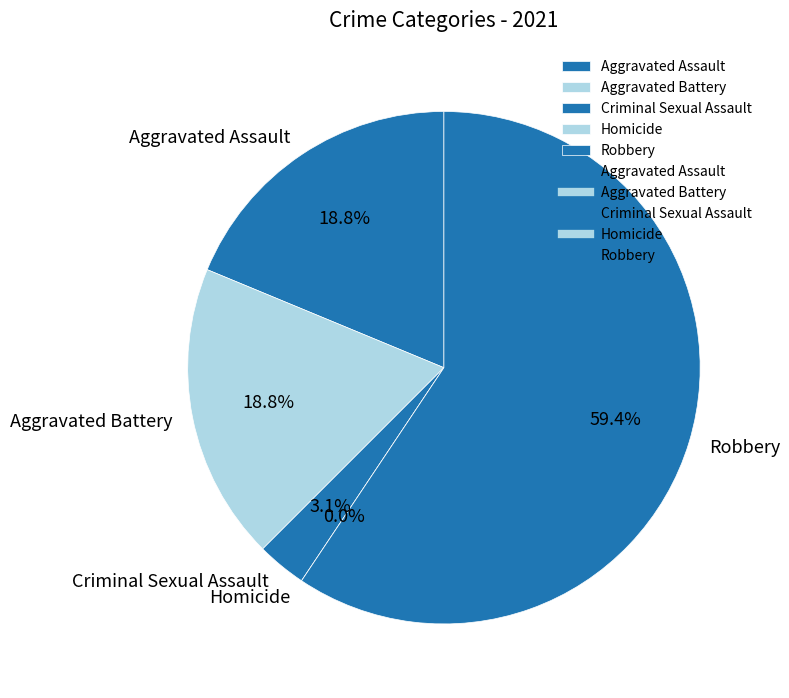

To the nearest percent, what portion does Aggravated Assault represent?

19%